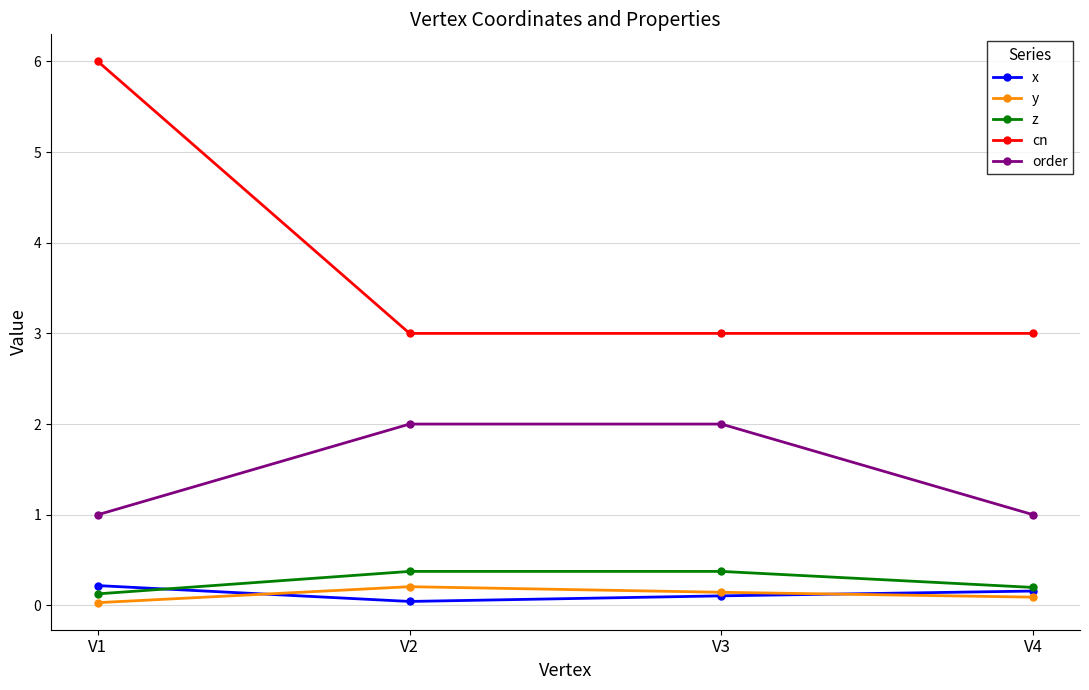

What is the sum of all cn values?

15.0